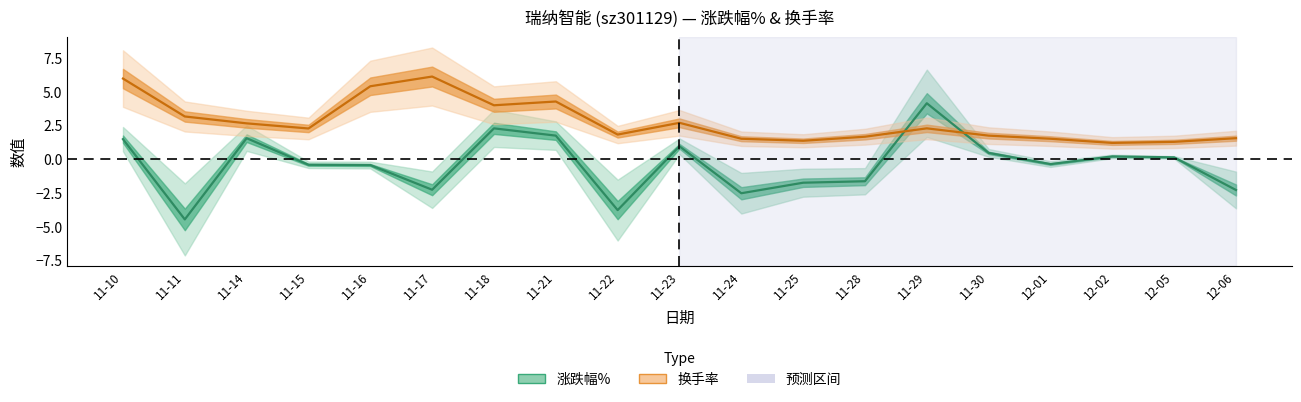

Is this an area chart (filled region under the line)?

No